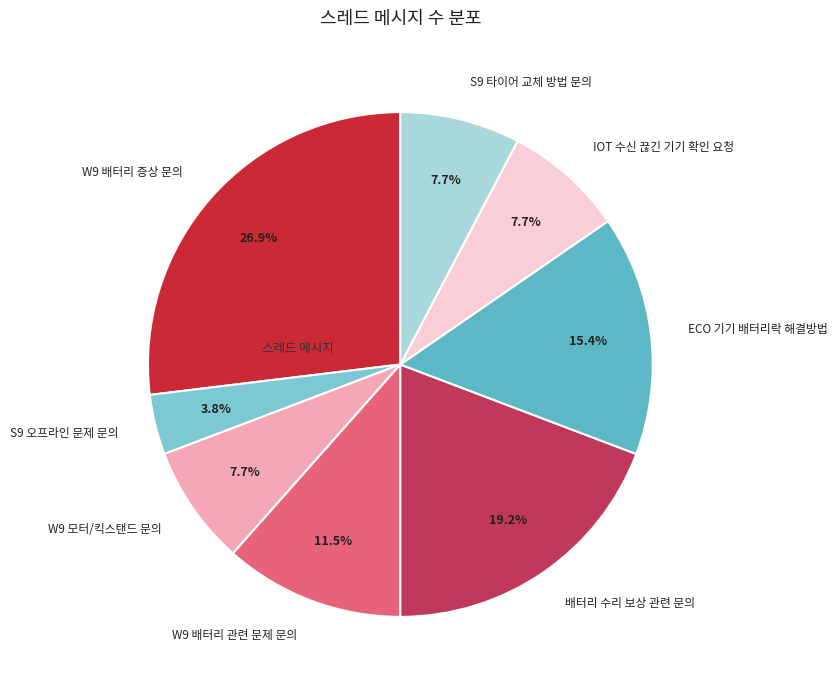

Count the number of slices in the pie.

8